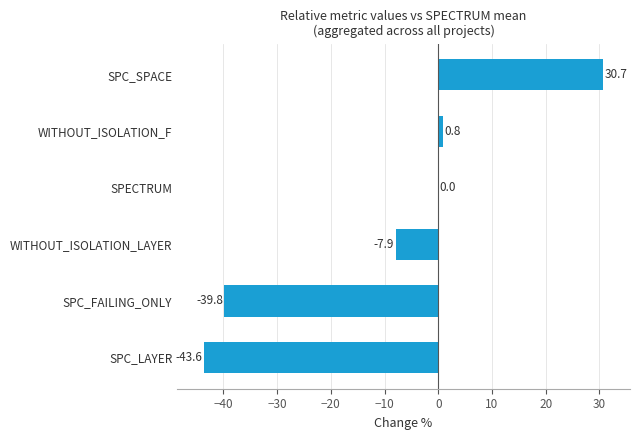

What is the sum of the values at SPC_SPACE and SPC_FAILING_ONLY?

-9.1